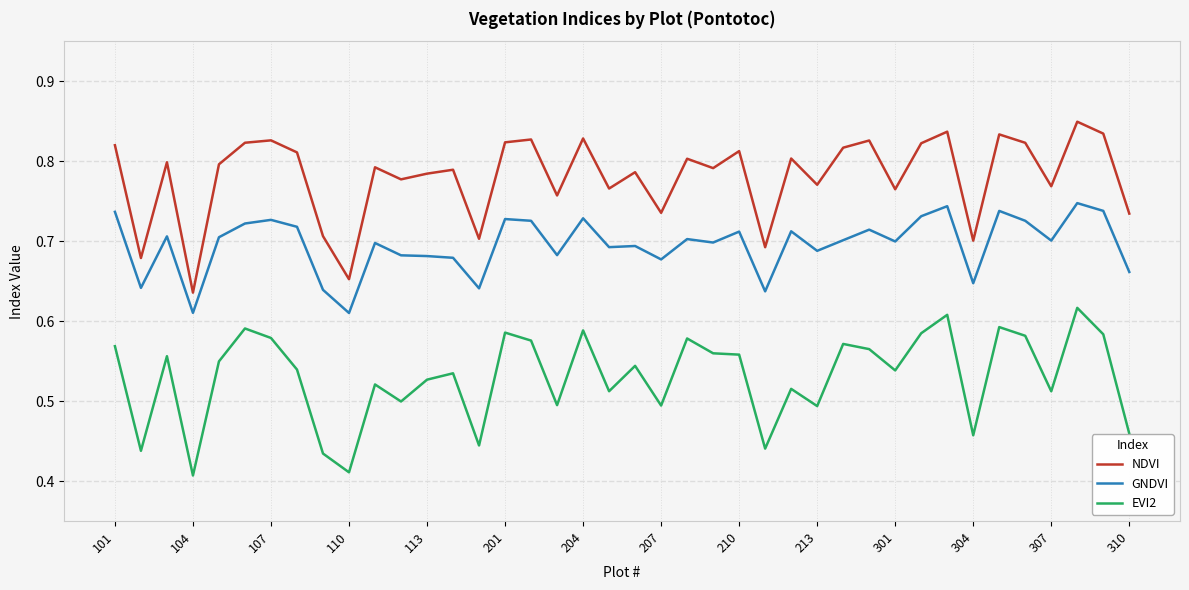

Rank the series by their average value, from highest to lowest.

NDVI, GNDVI, EVI2